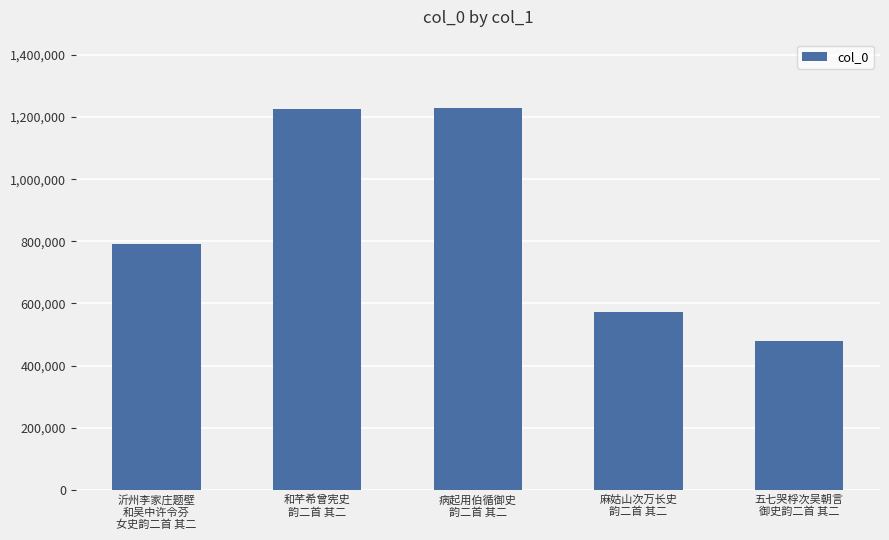

What is the difference between the maximum and minimum values?

748951